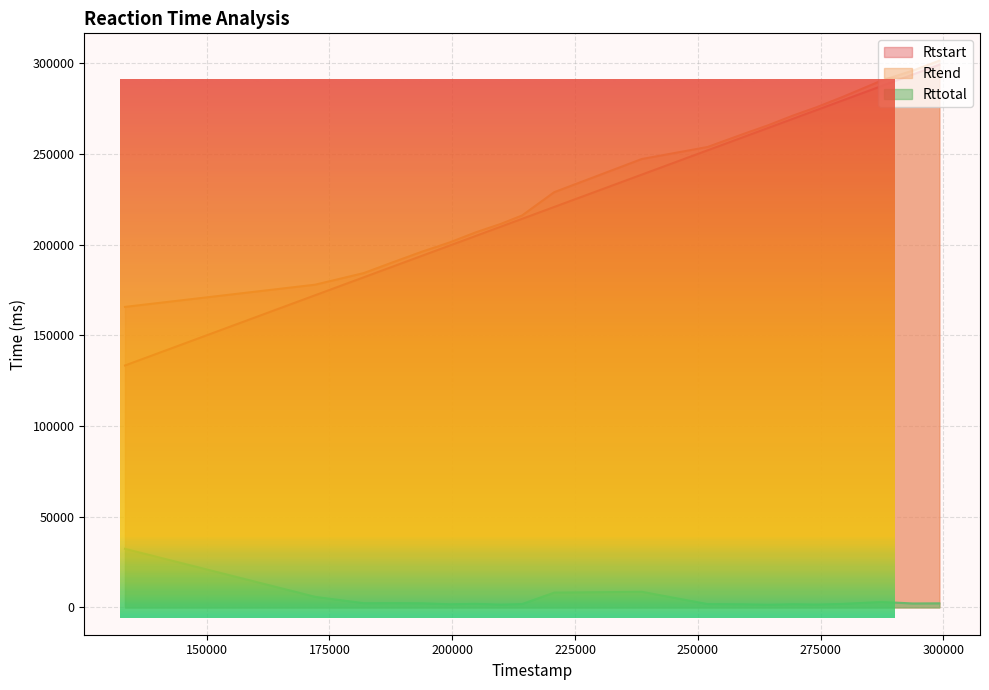

Read the Rttotal value at 293782.

2163